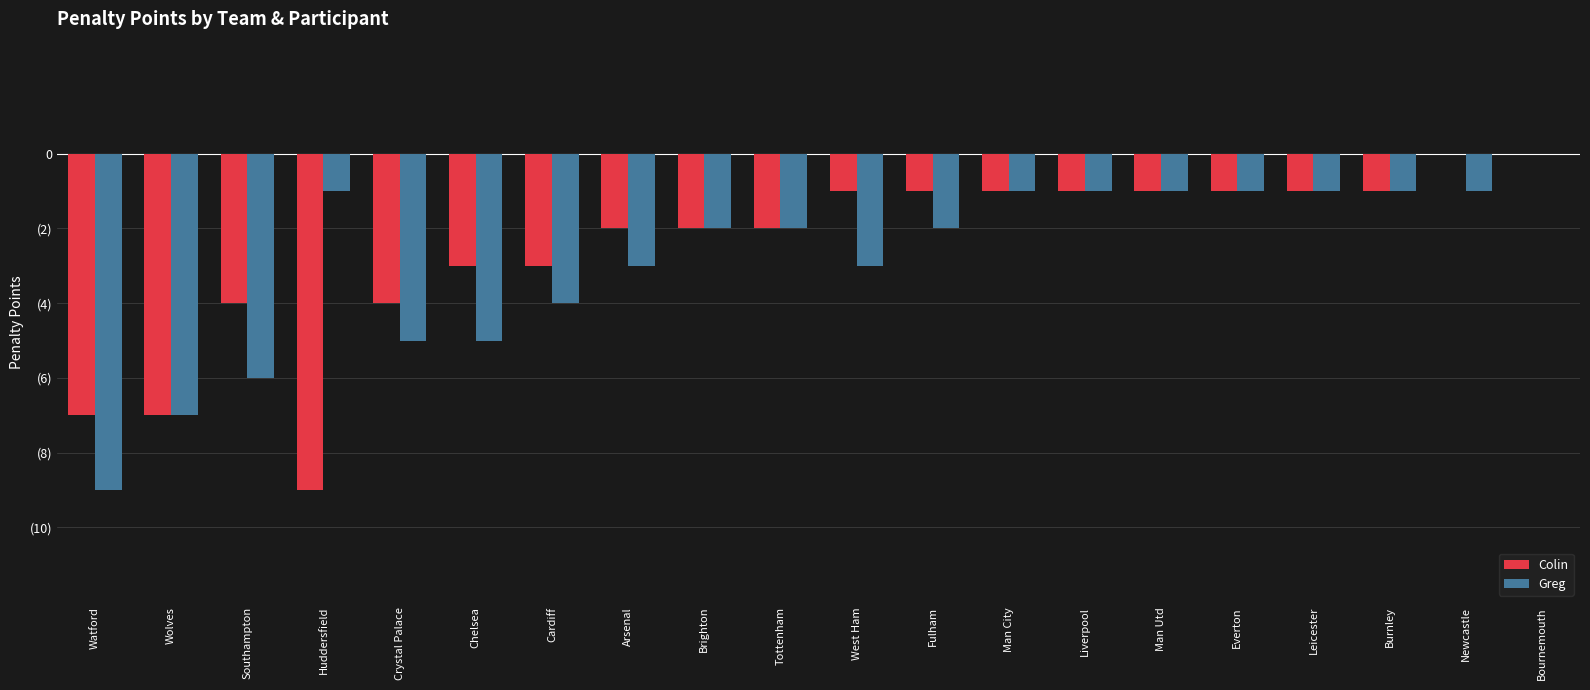

Reading left to right, transcribe all the data shown in this chart.

Colin: -7	-7	-4	-9	-4	-3	-3	-2	-2	-2	-1	-1	-1	-1	-1	-1	-1	-1	0	0
Greg: -9	-7	-6	-1	-5	-5	-4	-3	-2	-2	-3	-2	-1	-1	-1	-1	-1	-1	-1	0